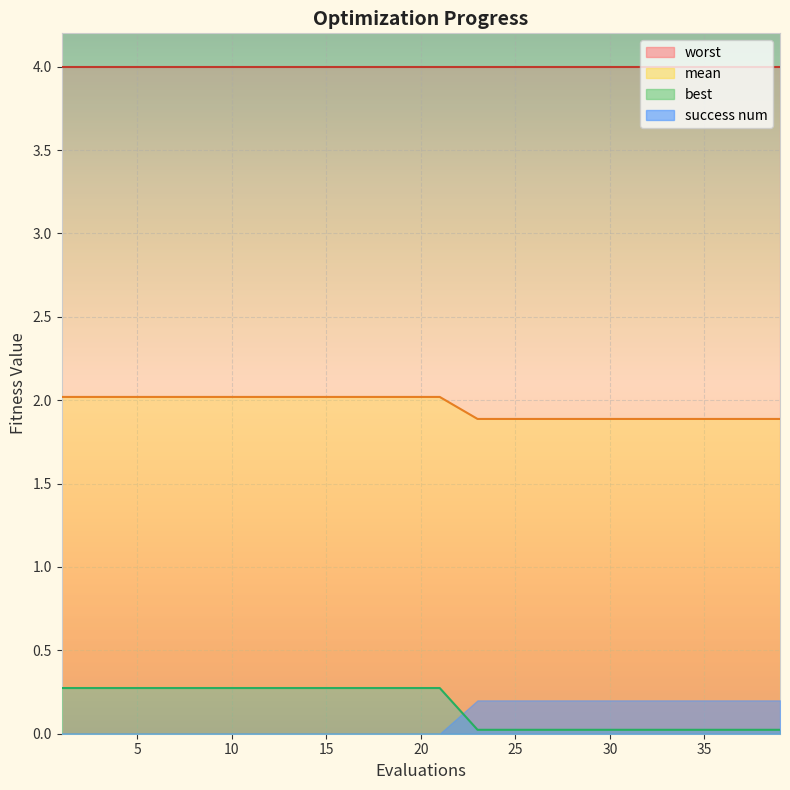

True or false: success num has a value of 0.9 at 4.

False